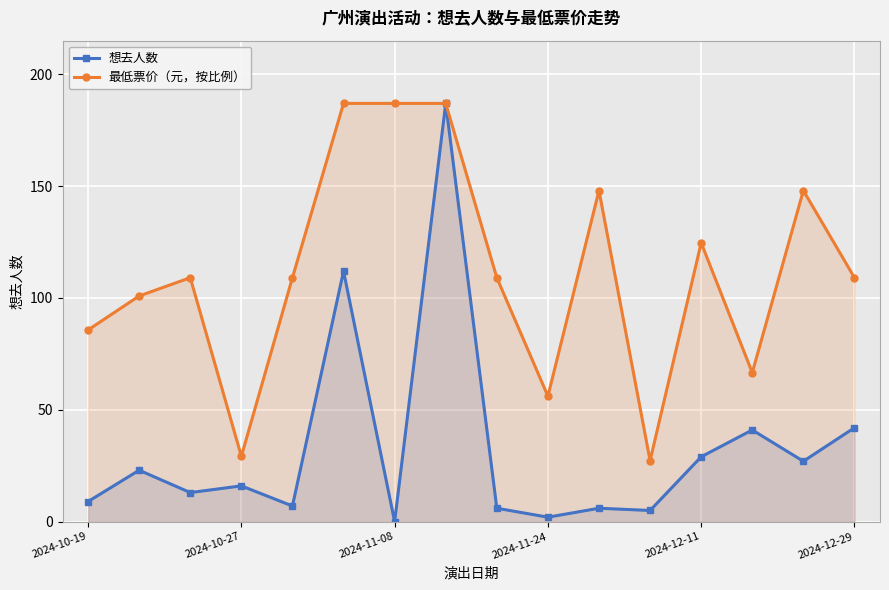

What is the average value of the 想去人数 series?

32.8